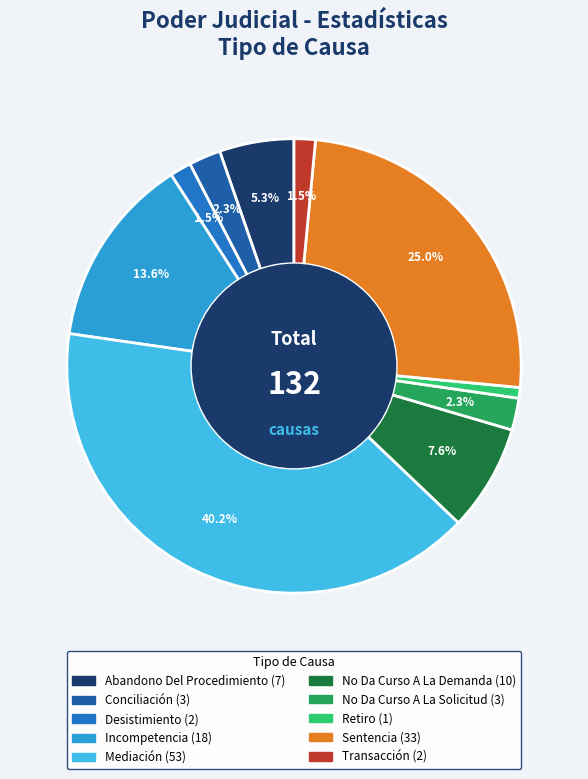

To the nearest percent, what is the average slice percentage?

10%